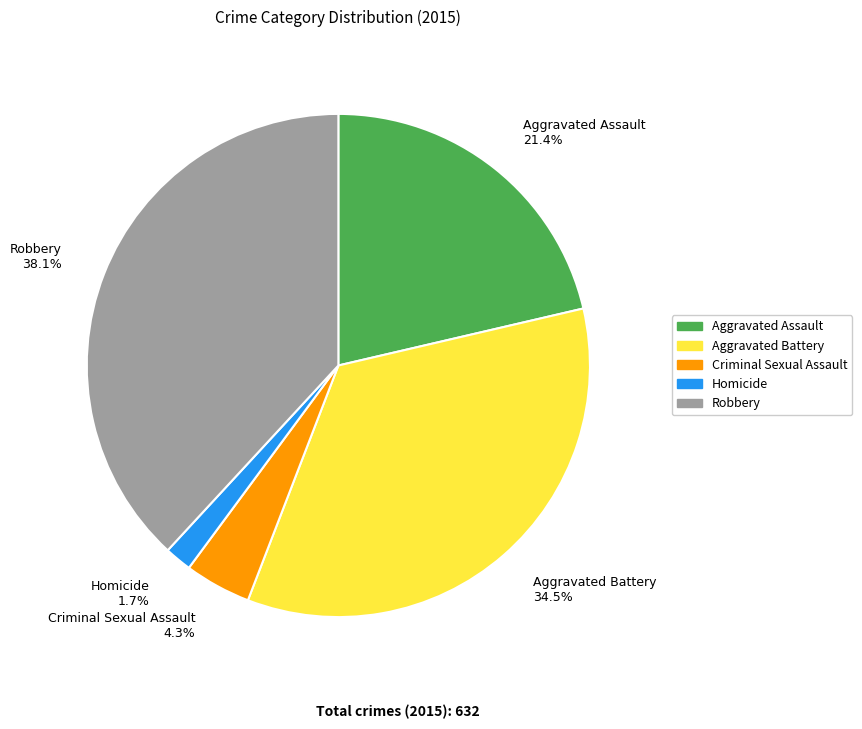

What percentage is NOT represented by Aggravated Assault?

78.6%